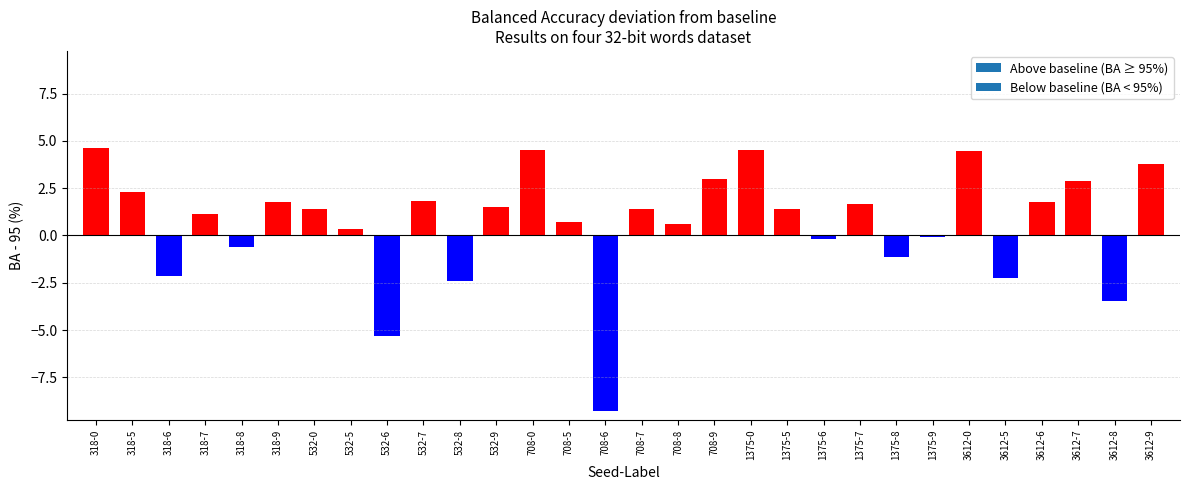

True or false: the data shows 0.6 at 708-8.

True